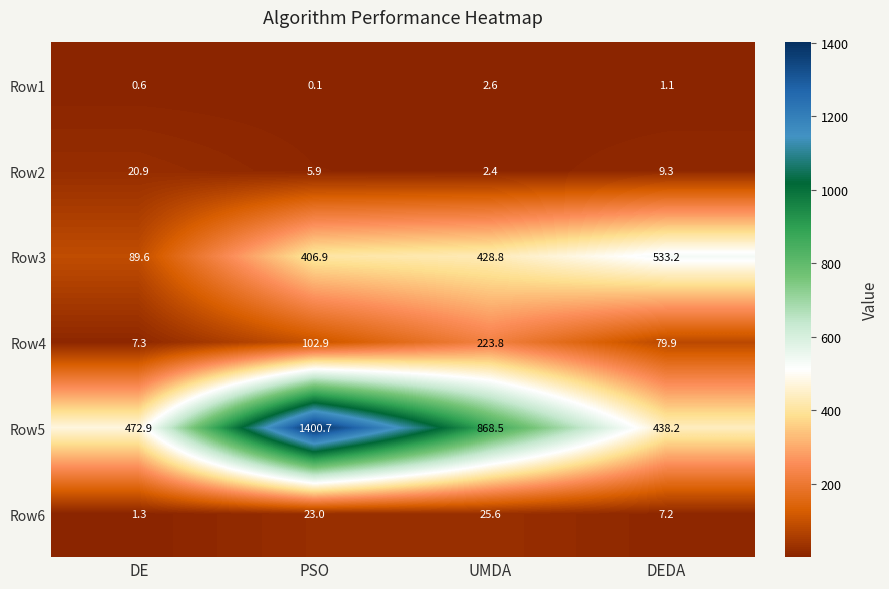

What is the average value of the Row1 series?

1.1